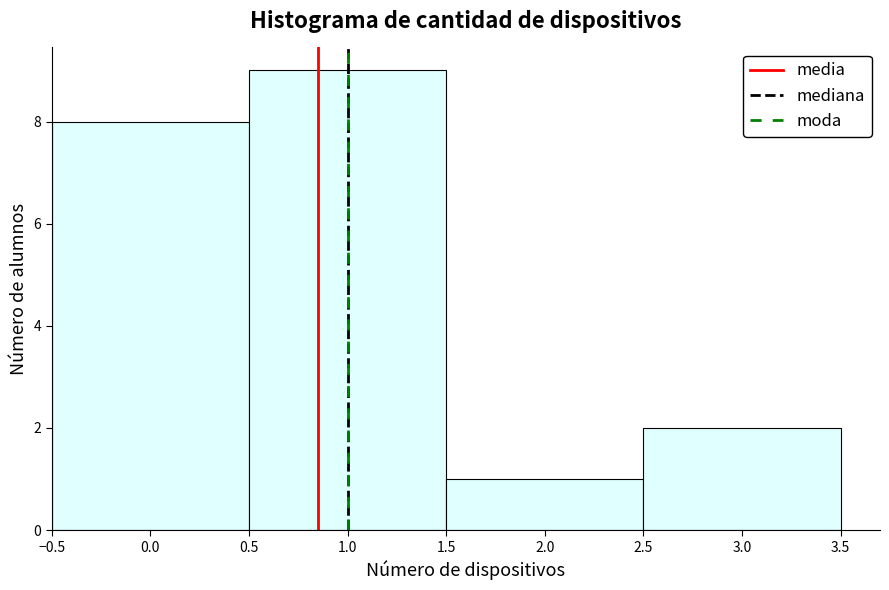

Reading left to right, transcribe this chart: for each bar, give the range it covers on the x-axis and its height. The values are not printed on the chart, so give them approximately, as read against the axis.

-0.5 to 0.5: 8
0.5 to 1.5: 9
1.5 to 2.5: 1
2.5 to 3.5: 2